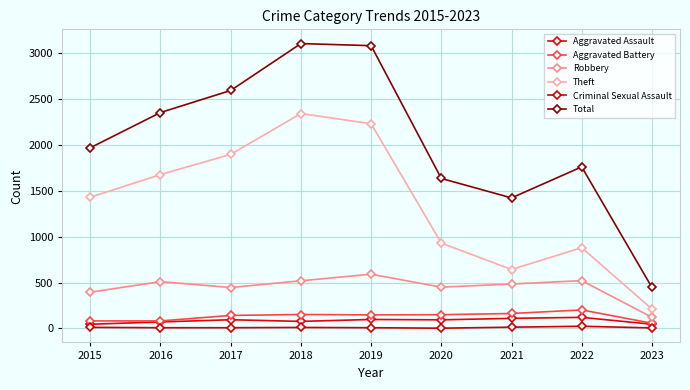

What is the difference between the highest and lowest values at 2022?

1736